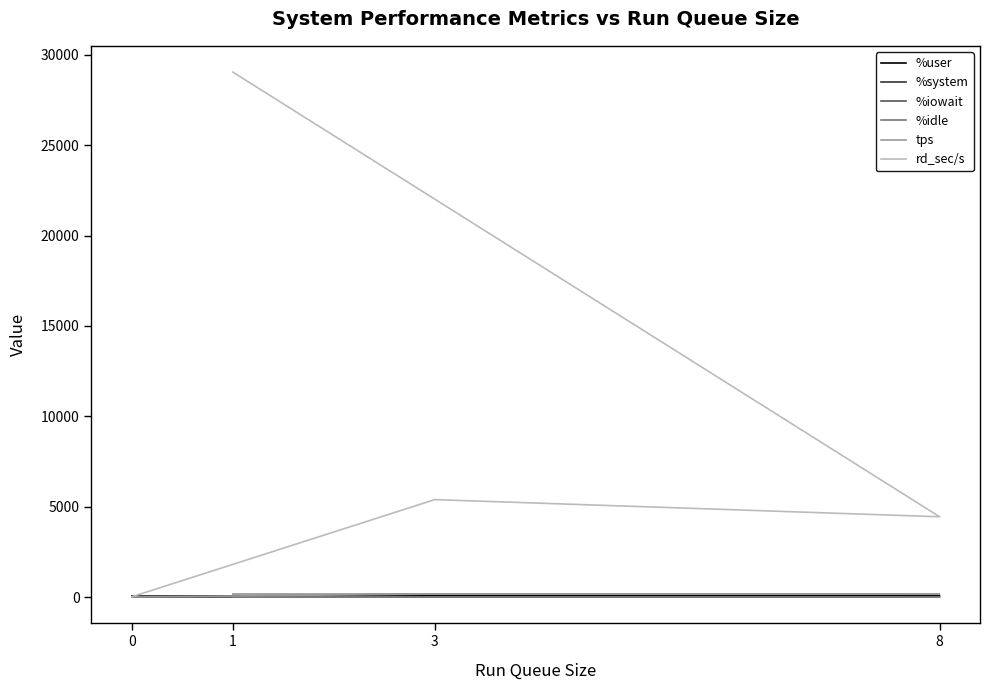

How many data points does each series have?

4